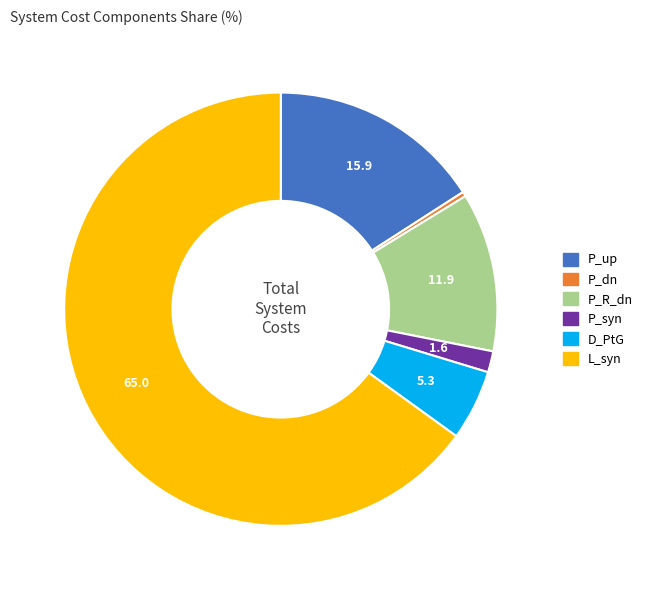

Is it true that L_syn is 65% of the pie?

True